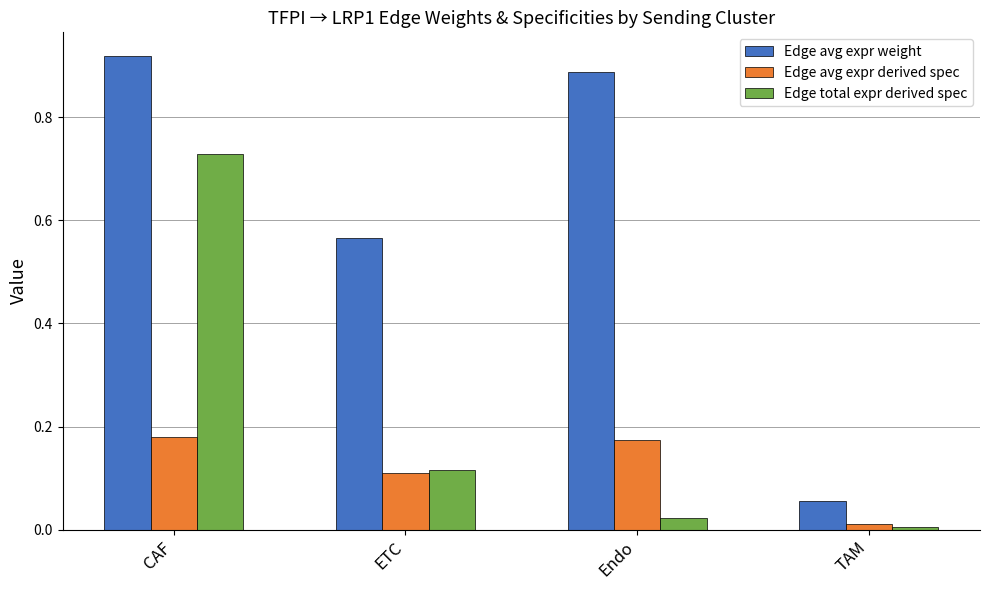

How many categories are shown in the chart?

4